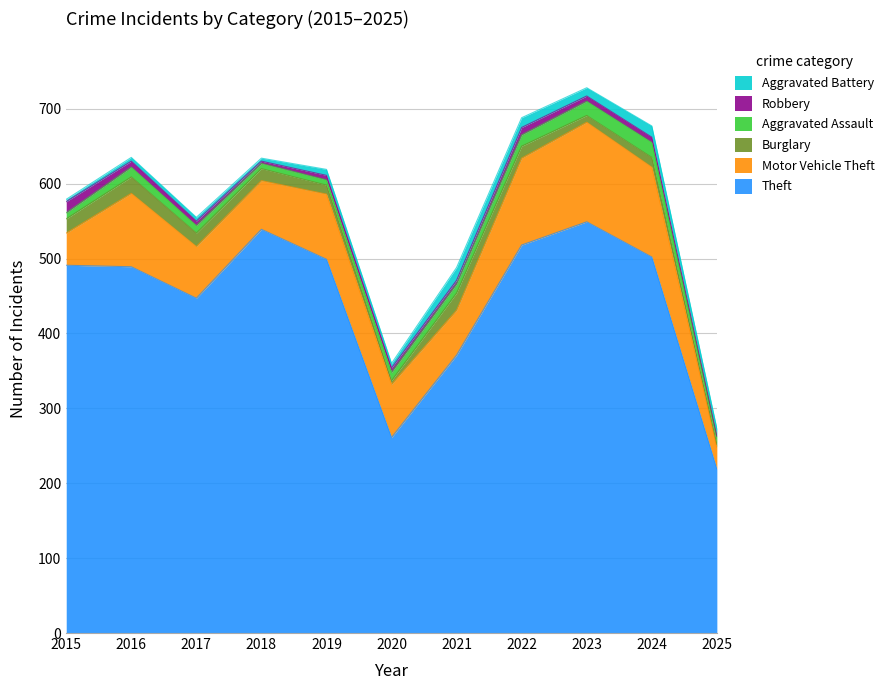

Where is the first local minimum for Aggravated Battery?

2018